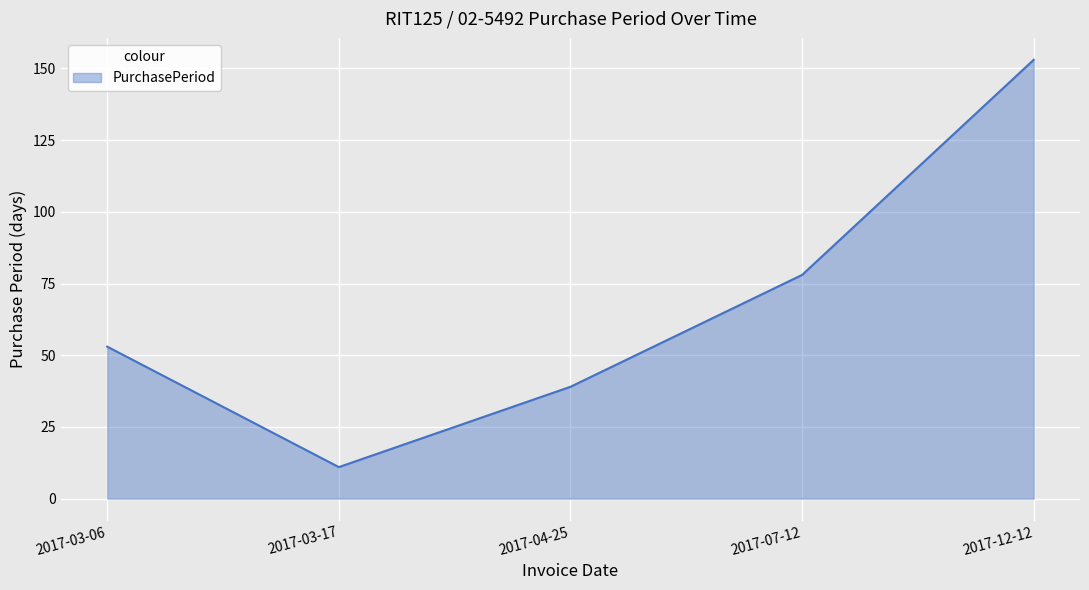

The chart shows a value of 53 at 2017-03-06. True or false?

True